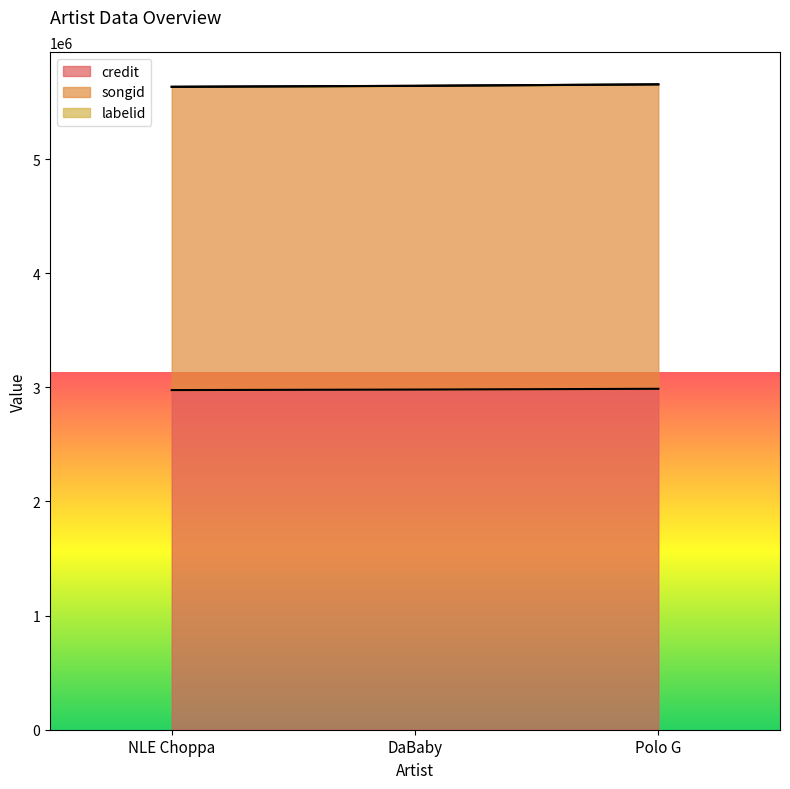

The value of songid at DaBaby is 1269747. True or false?

False